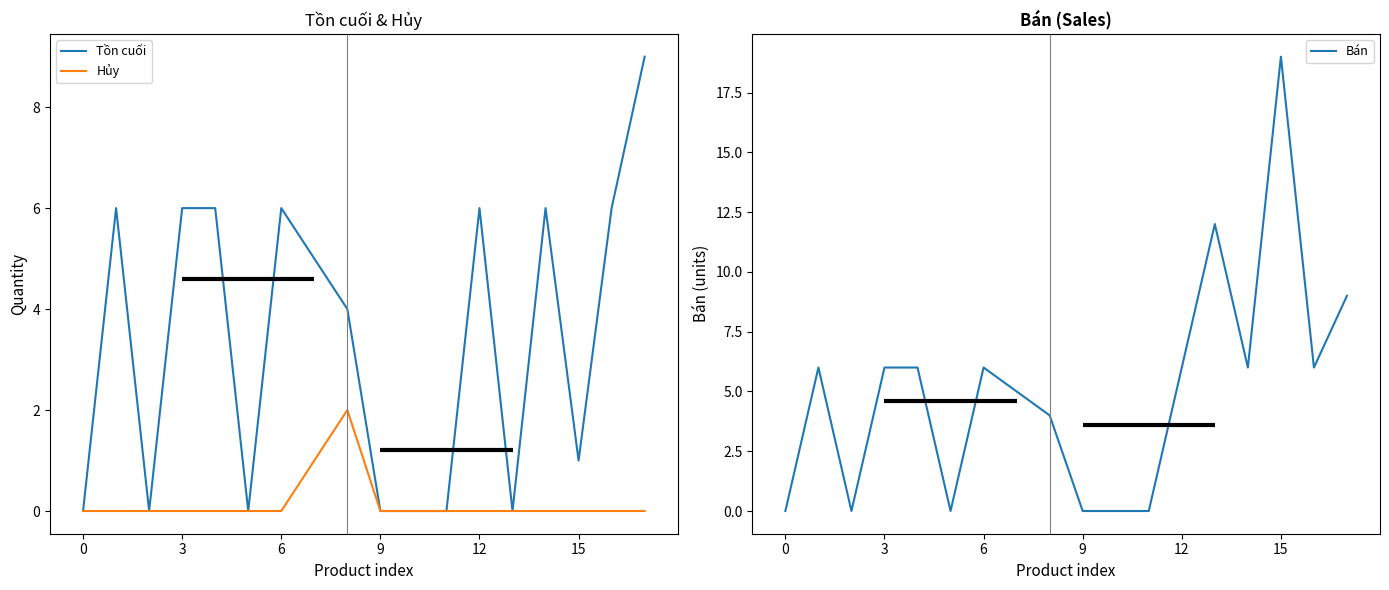

How many data points in Tồn cuối are less than 5?

9